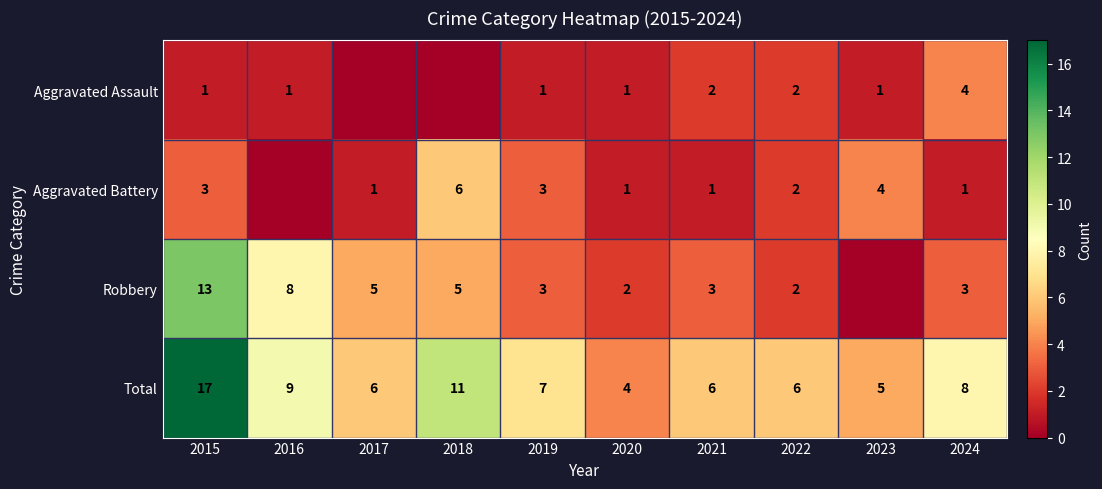

What is the spread (max minus min) of values at 2015?

16